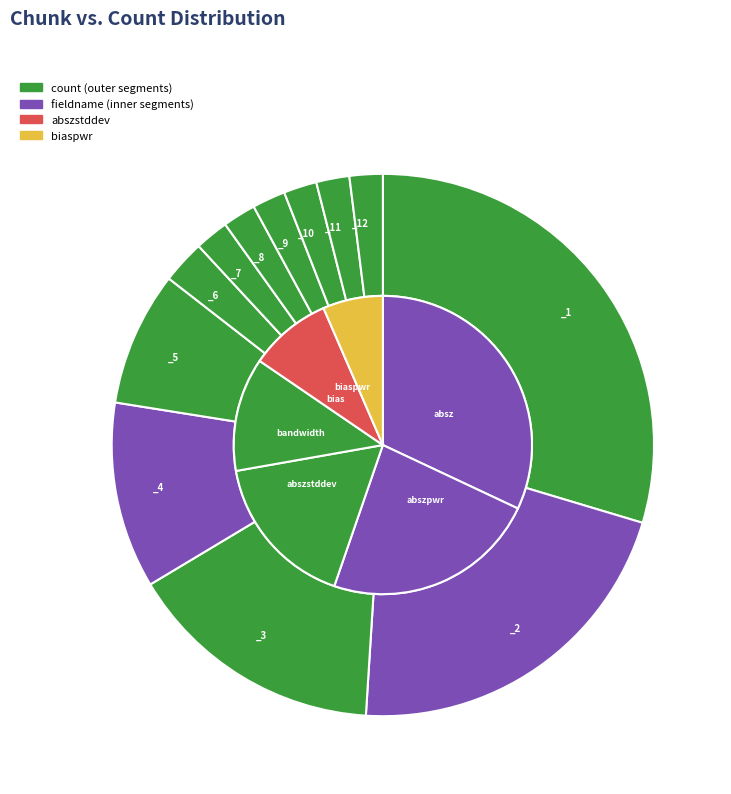

Count the number of slices in the pie.

12